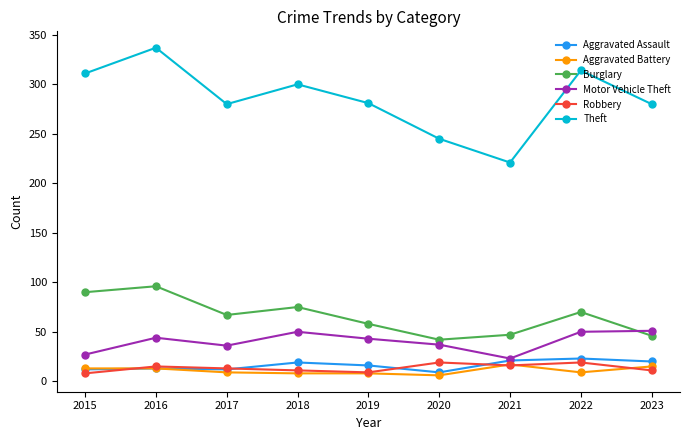

How many series are shown in this chart?

6